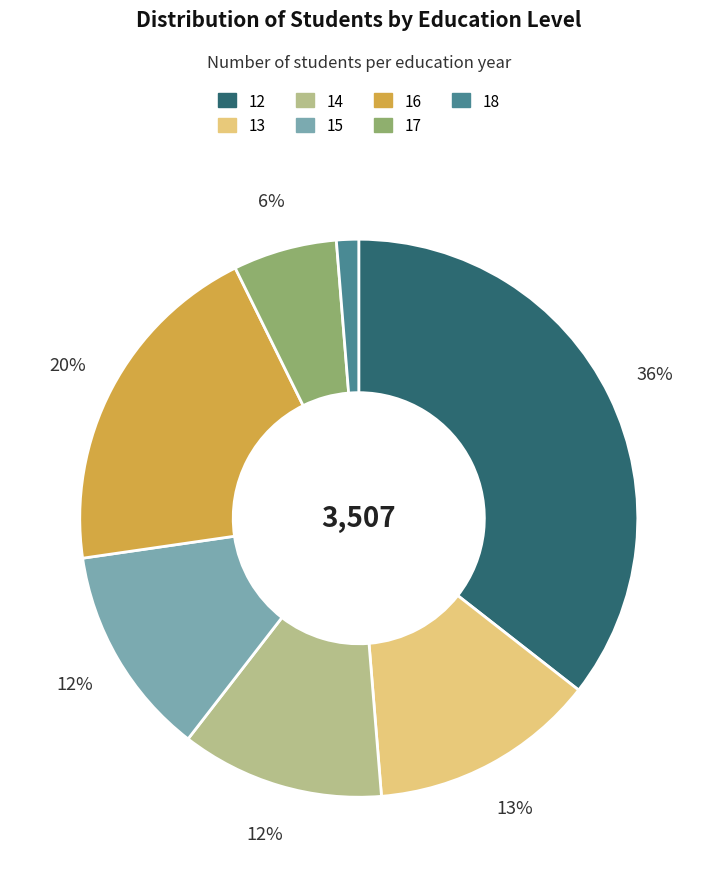

Approximately how many times larger is the value at 16 compared to 13?

1.5